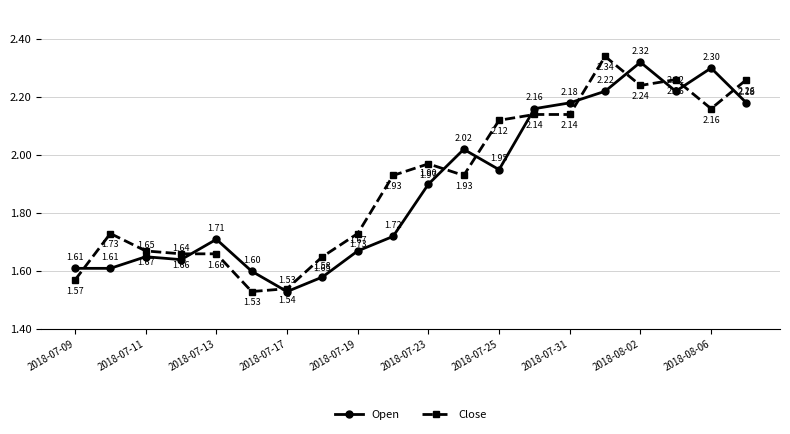

At how many categories does at least one series exceed 2?

9